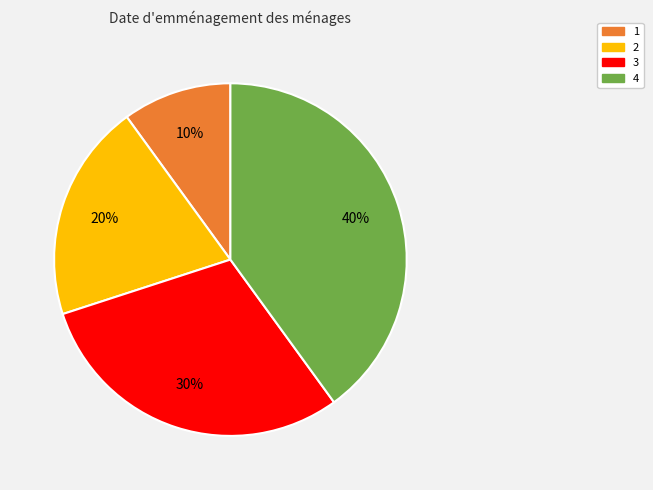

Does any single category account for the majority?

No